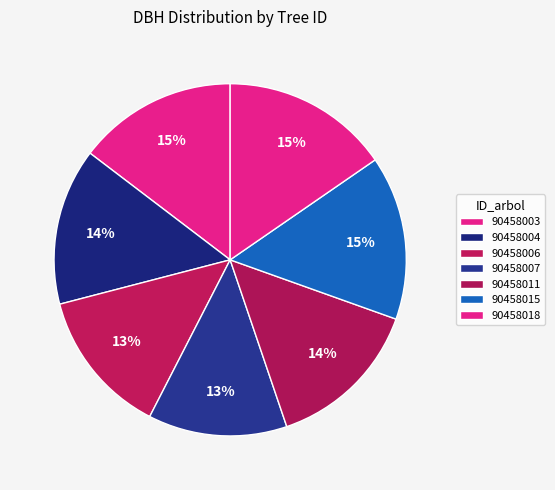

The 90458011 slice represents 5% of the pie. True or false?

False